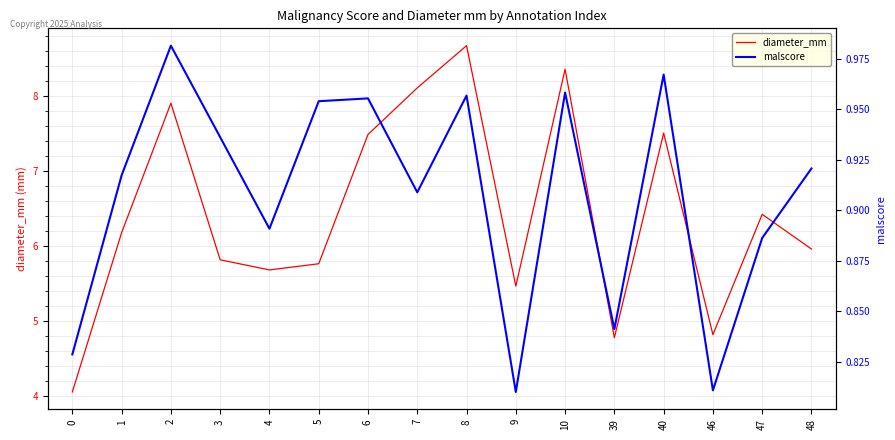

Which category has the lowest value across all series?

9